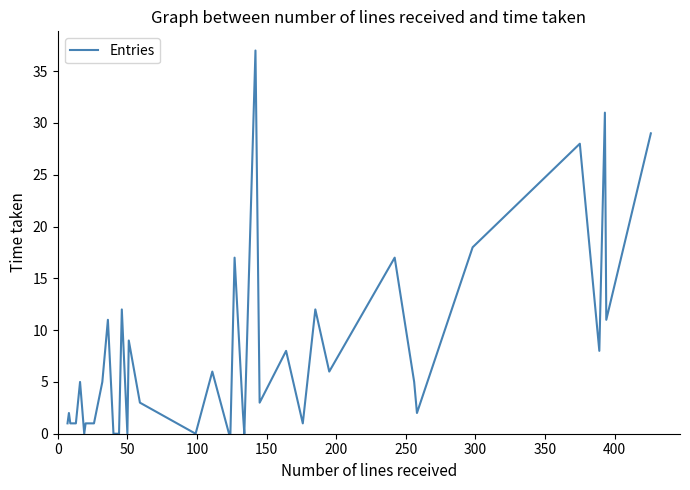

What is the difference between the maximum and minimum values?

37